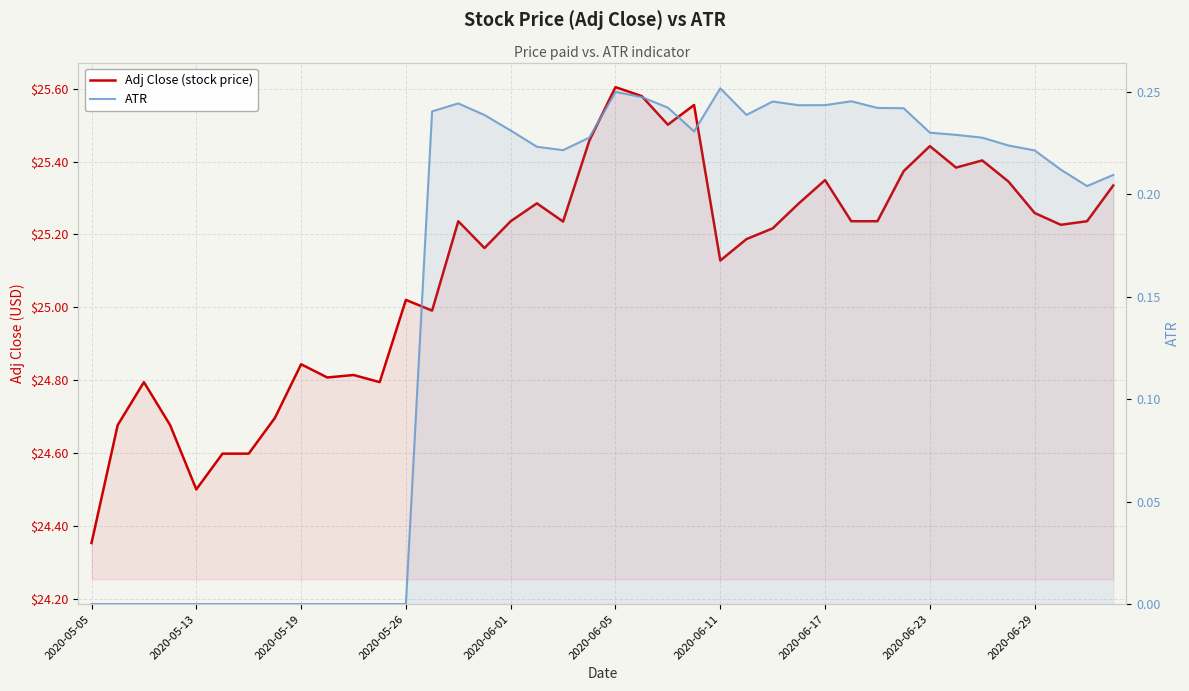

True or false: Adj Close (stock price) has a value of 42.5 at 2020-05-26.

False